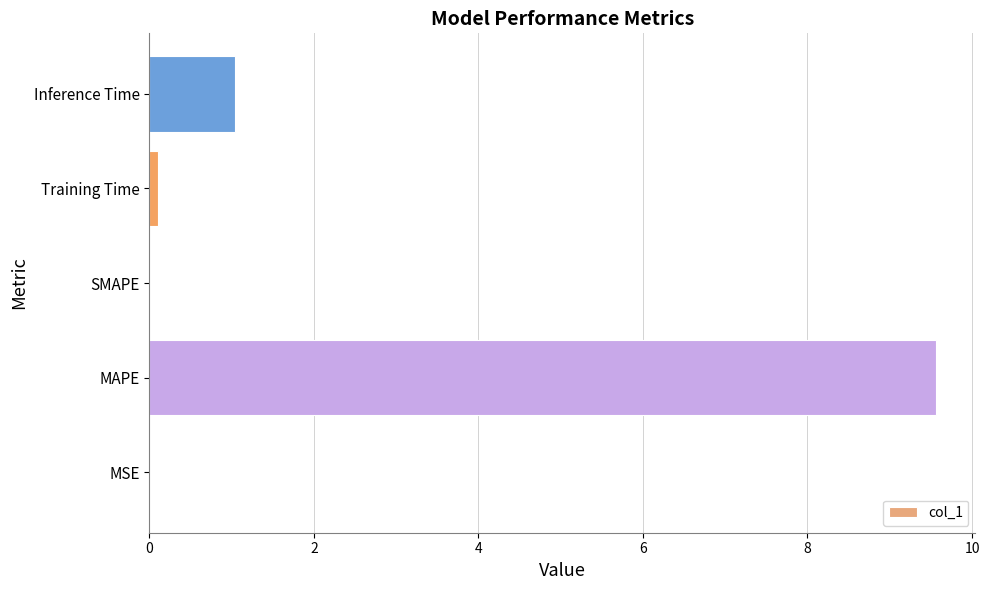

Which has a higher value, MAPE or MSE?

MAPE